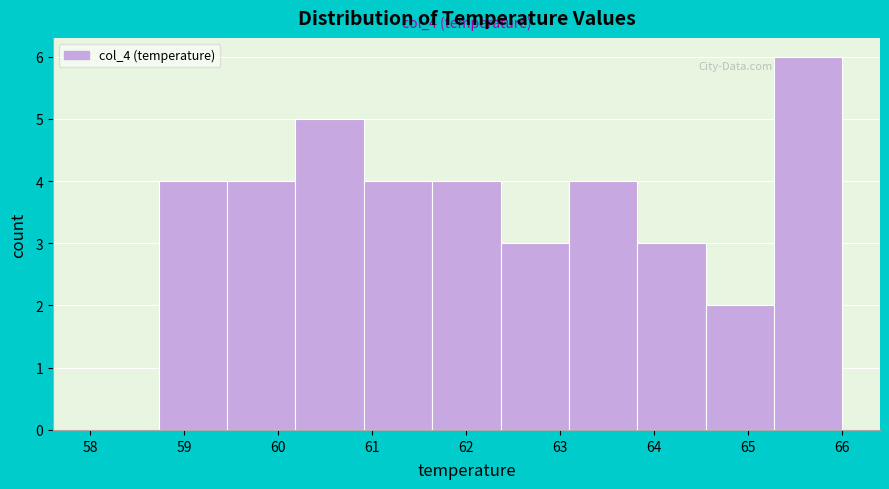

Which range on the x-axis has the tallest bar?

65.3 to 66.0